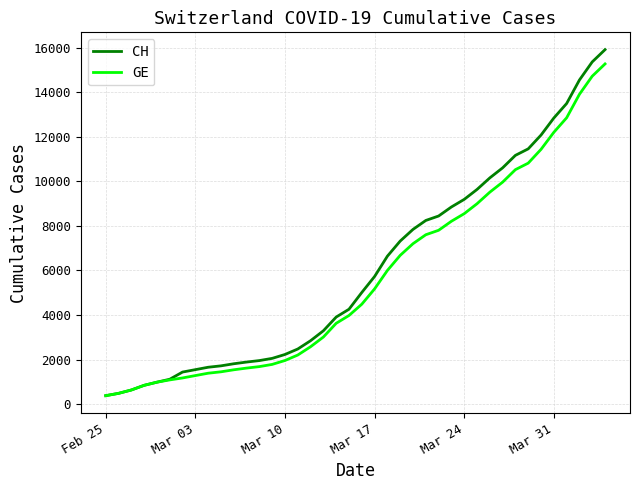

What is the highest value of the CH series?

15926